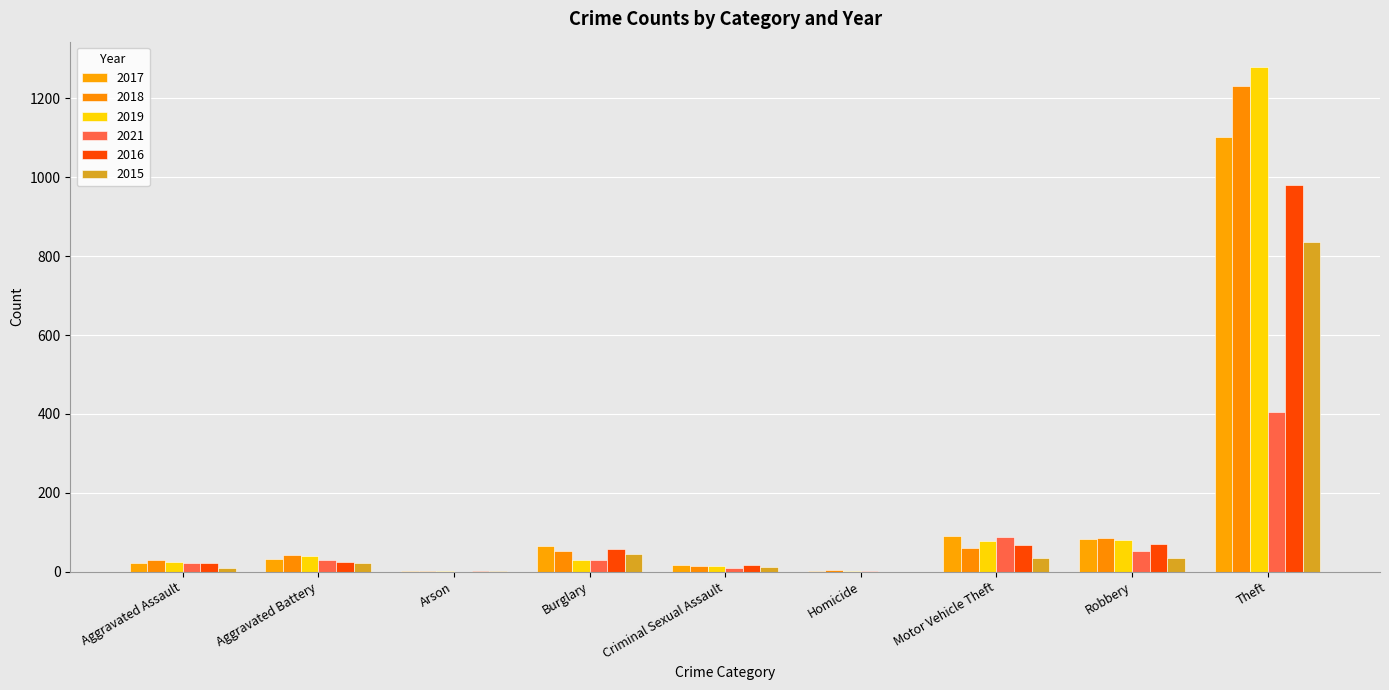

Reading right to left, what are all the values shown in this chart?

2017: Theft=1101	Robbery=84	Motor Vehicle Theft=91	Homicide=1	Criminal Sexual Assault=16	Burglary=64	Arson=1	Aggravated Battery=31	Aggravated Assault=21
2018: Theft=1232	Robbery=85	Motor Vehicle Theft=61	Homicide=3	Criminal Sexual Assault=14	Burglary=52	Arson=1	Aggravated Battery=42	Aggravated Assault=30
2019: Theft=1280	Robbery=80	Motor Vehicle Theft=77	Homicide=2	Criminal Sexual Assault=15	Burglary=29	Arson=1	Aggravated Battery=40	Aggravated Assault=24
2021: Theft=406	Robbery=53	Motor Vehicle Theft=88	Homicide=2	Criminal Sexual Assault=9	Burglary=30	Arson=0	Aggravated Battery=30	Aggravated Assault=22
2016: Theft=980	Robbery=70	Motor Vehicle Theft=68	Homicide=0	Criminal Sexual Assault=18	Burglary=58	Arson=2	Aggravated Battery=25	Aggravated Assault=21
2015: Theft=837	Robbery=35	Motor Vehicle Theft=35	Homicide=0	Criminal Sexual Assault=12	Burglary=45	Arson=1	Aggravated Battery=22	Aggravated Assault=8